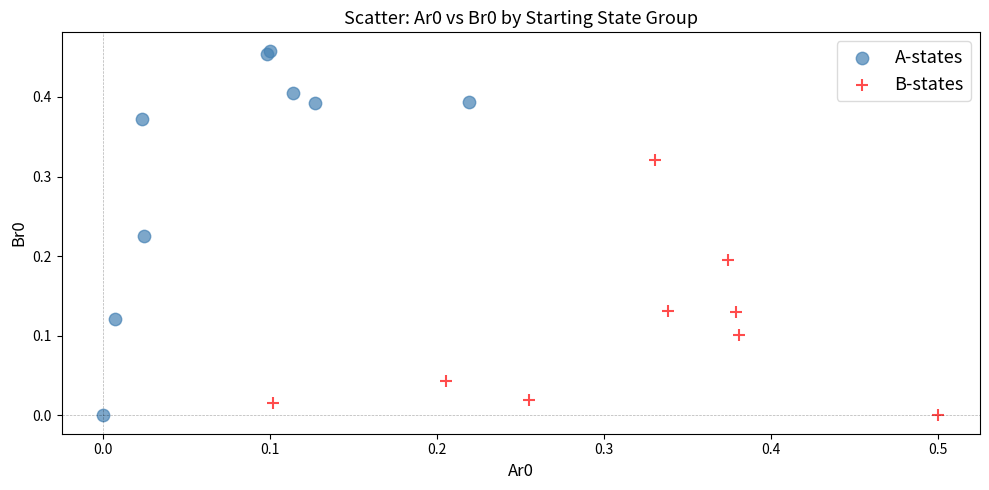

Which series has the largest Y range (max minus min)?

A-states